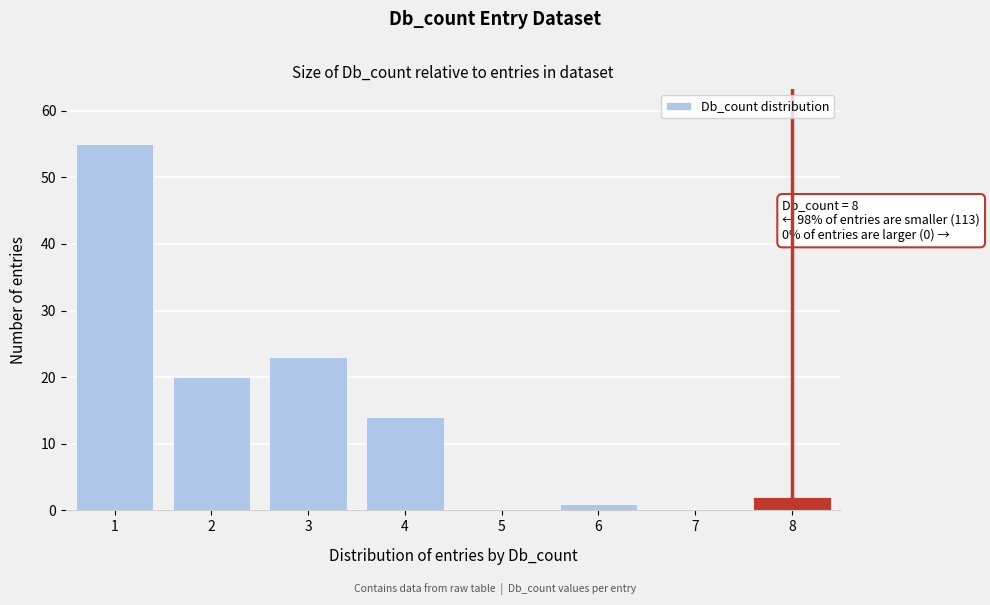

Reading left to right, transcribe all the data shown in this chart.

1=55	2=20	3=23	4=14	5=0	6=1	7=0	8=2